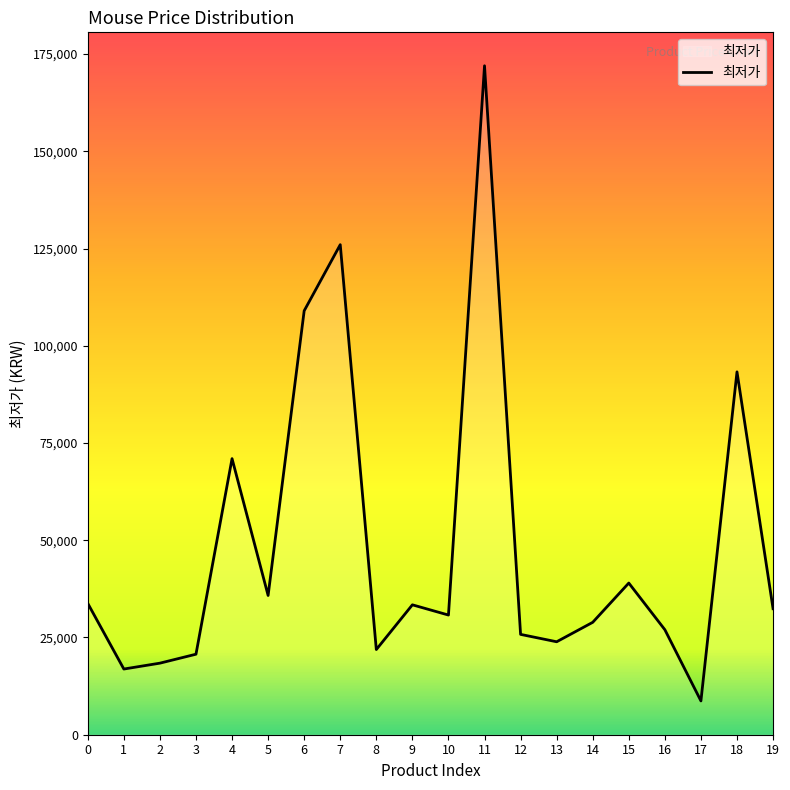

Count the number of categories in the chart.

20